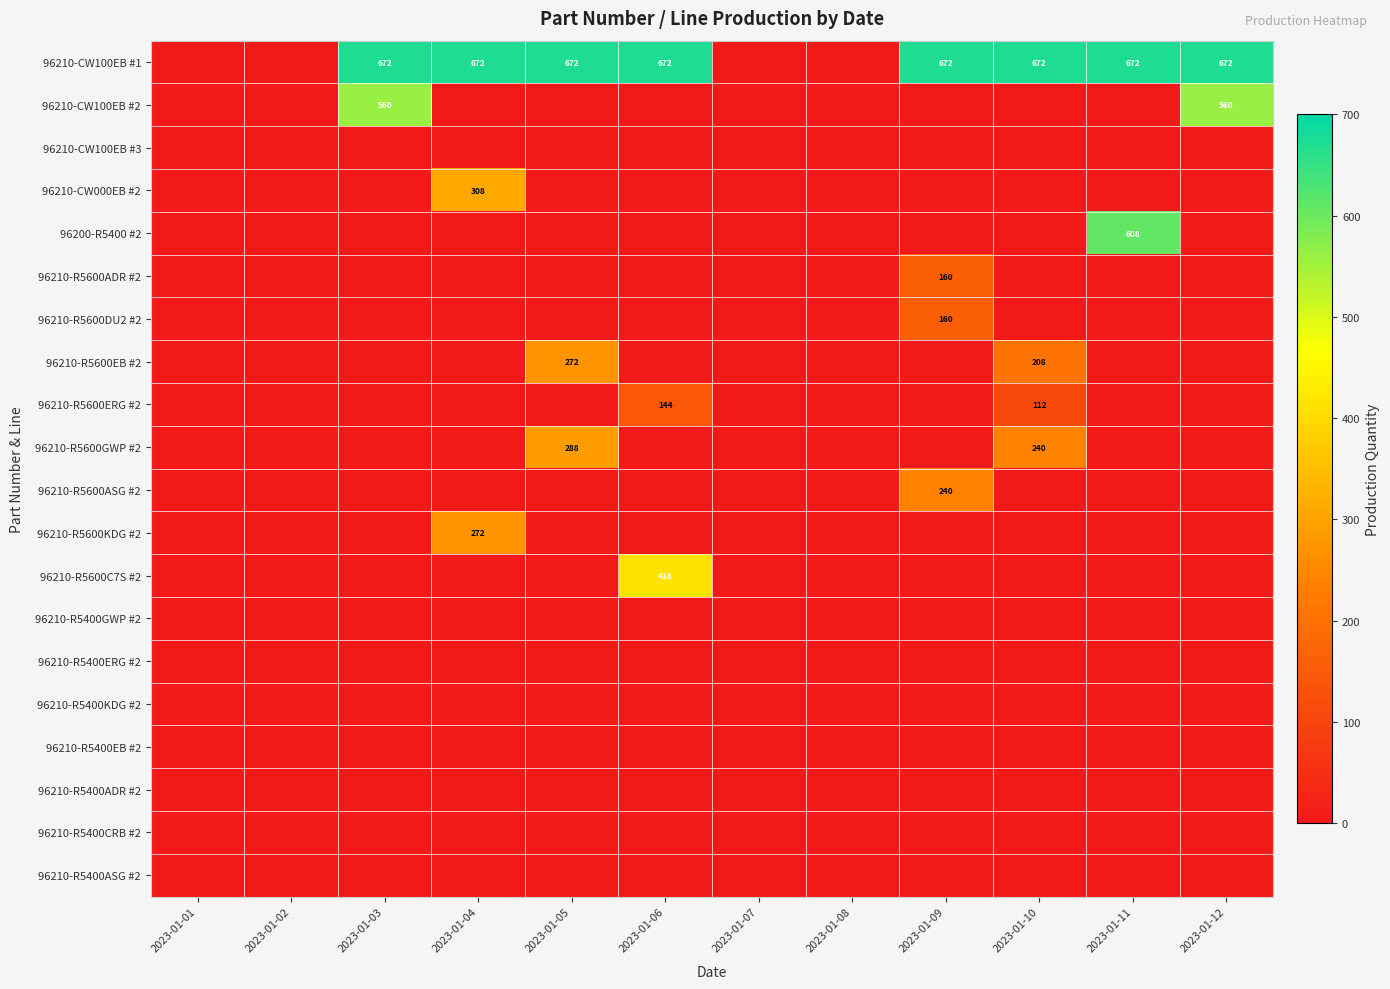

Is the value of 96210-CW100EB #1 at 2023-01-04 greater than the value of 96210-R5600EB #2 at 2023-01-10?

Yes